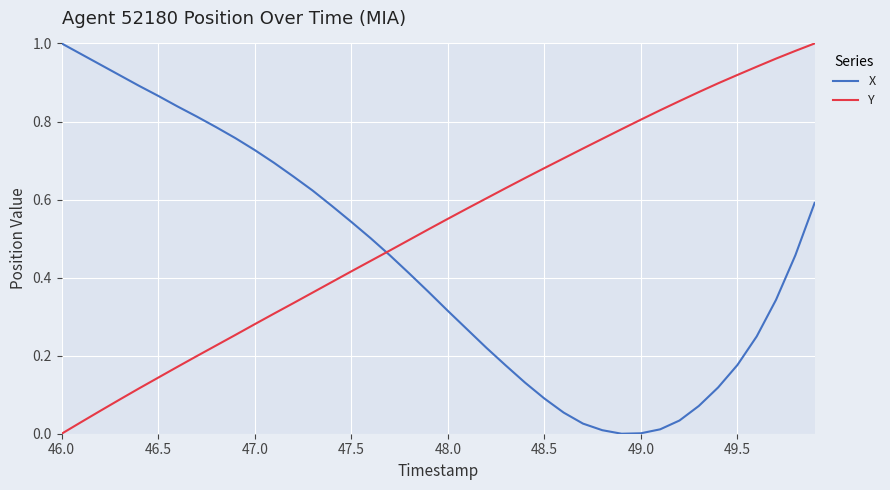

Which series has the largest total across all categories?

Y